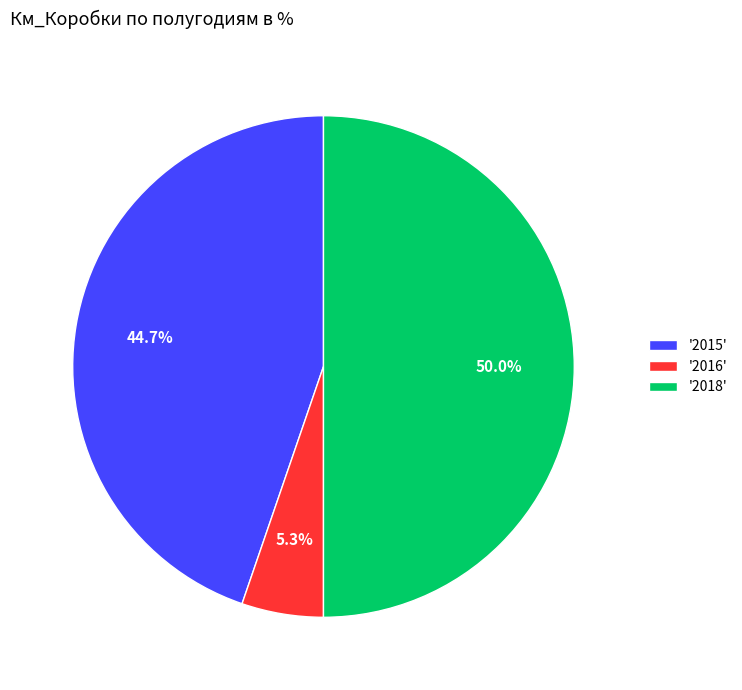

Is '2016' the majority of the pie?

No